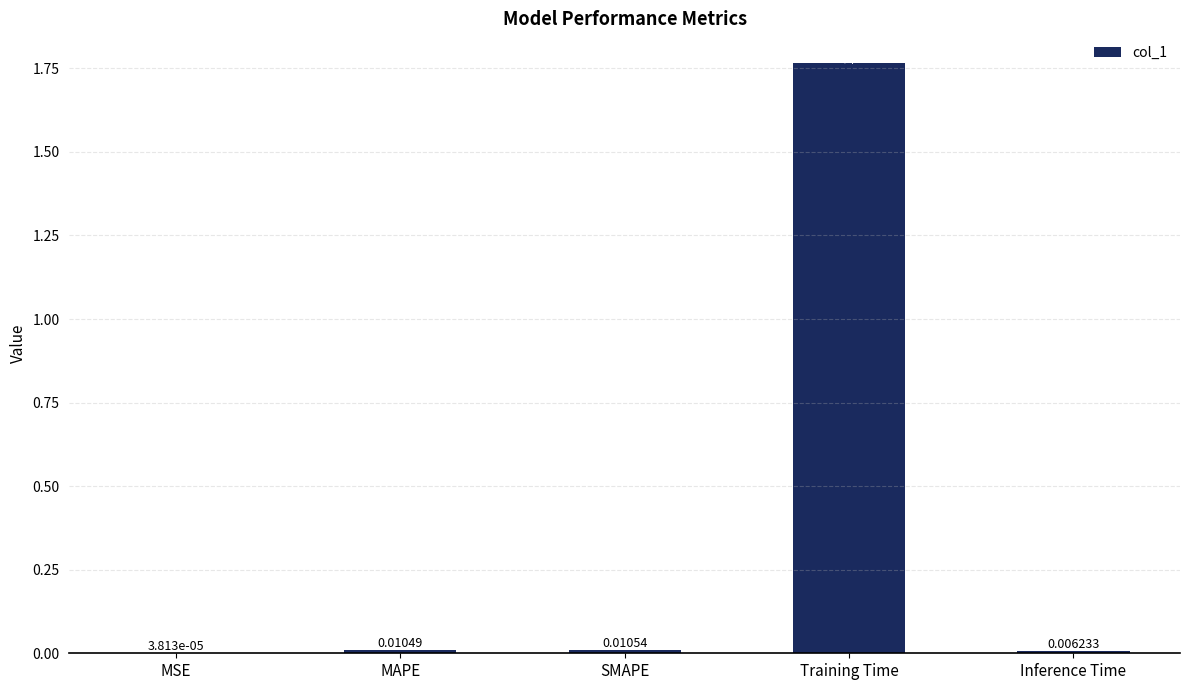

At which category does the chart reach its peak across all series?

Training Time